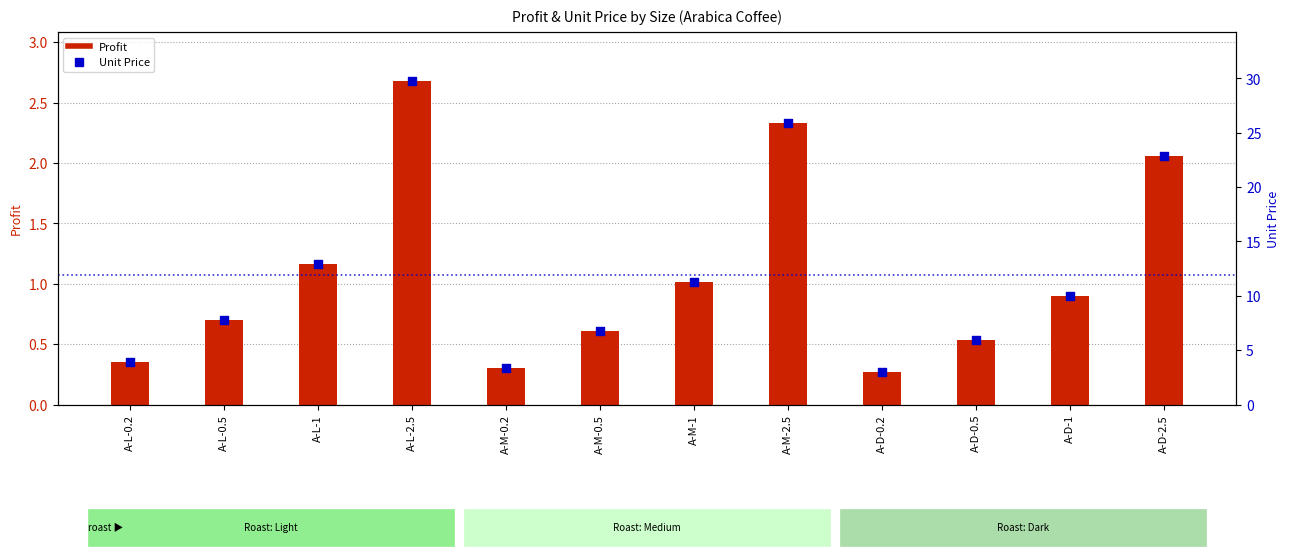

Which series contains the lowest Y value?

Profit